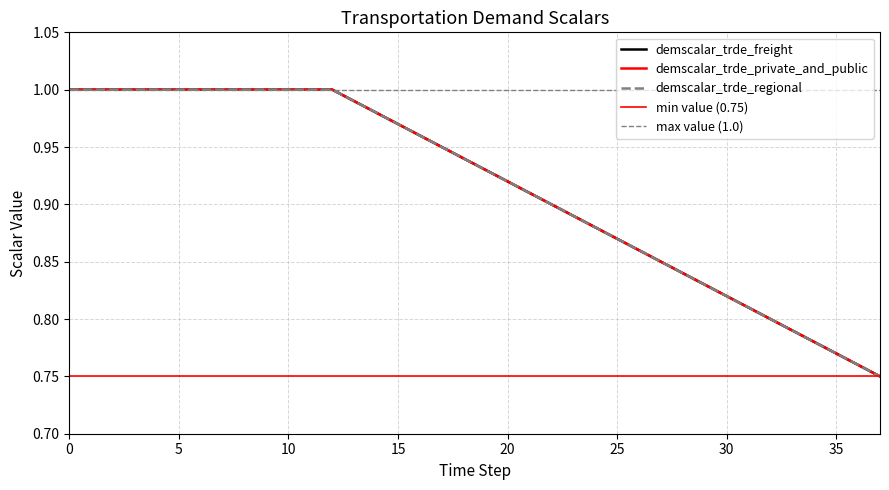

Rank the series by their maximum value, from highest to lowest.

demscalar_trde_freight, demscalar_trde_private_and_public, demscalar_trde_regional